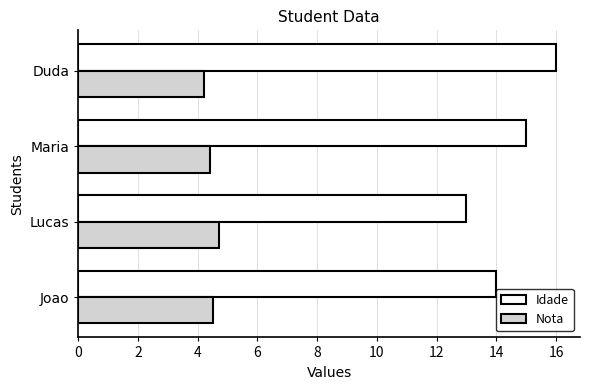

Which series has the largest total across all categories?

Idade